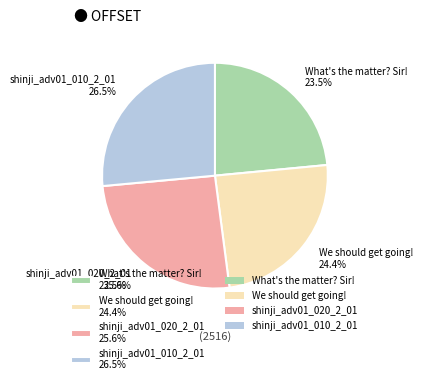

To the nearest percent, what is the combined percentage of We should get going! and shinji_adv01_010_2_01?

51%